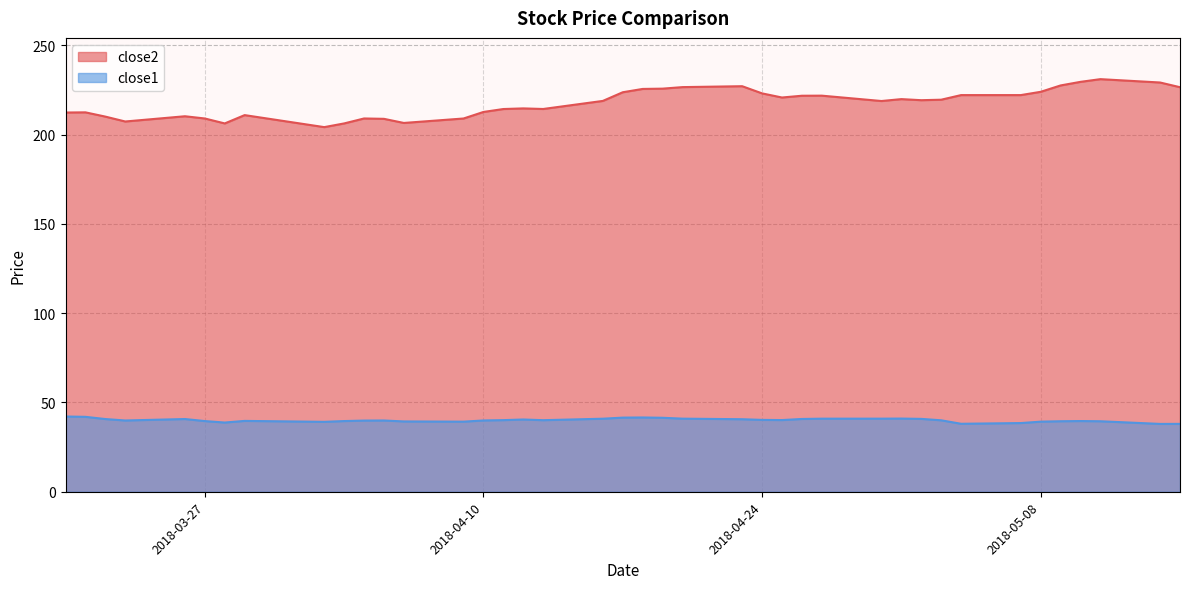

What is the difference between the maximum and minimum values in the close1 series?

4.1